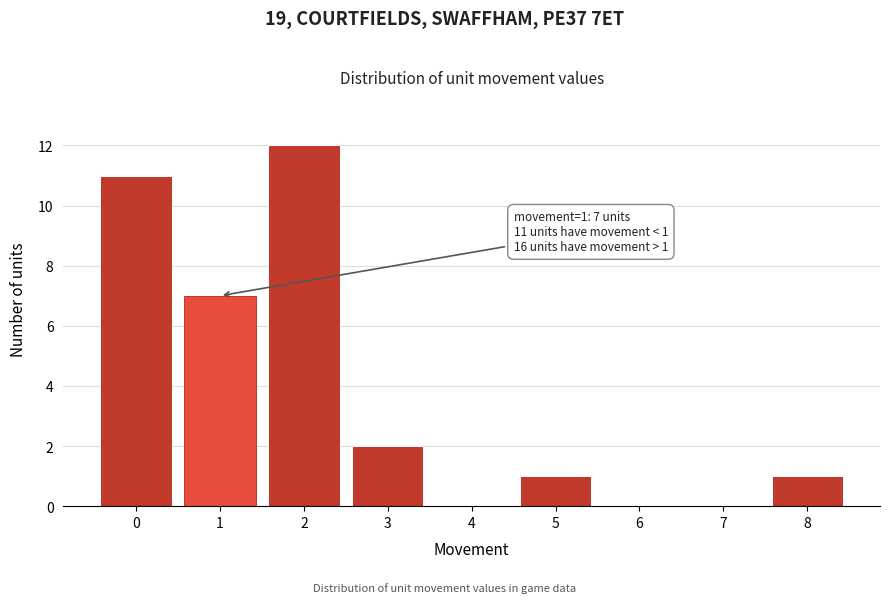

Which range on the x-axis has the tallest bar?

1.5 to 2.5